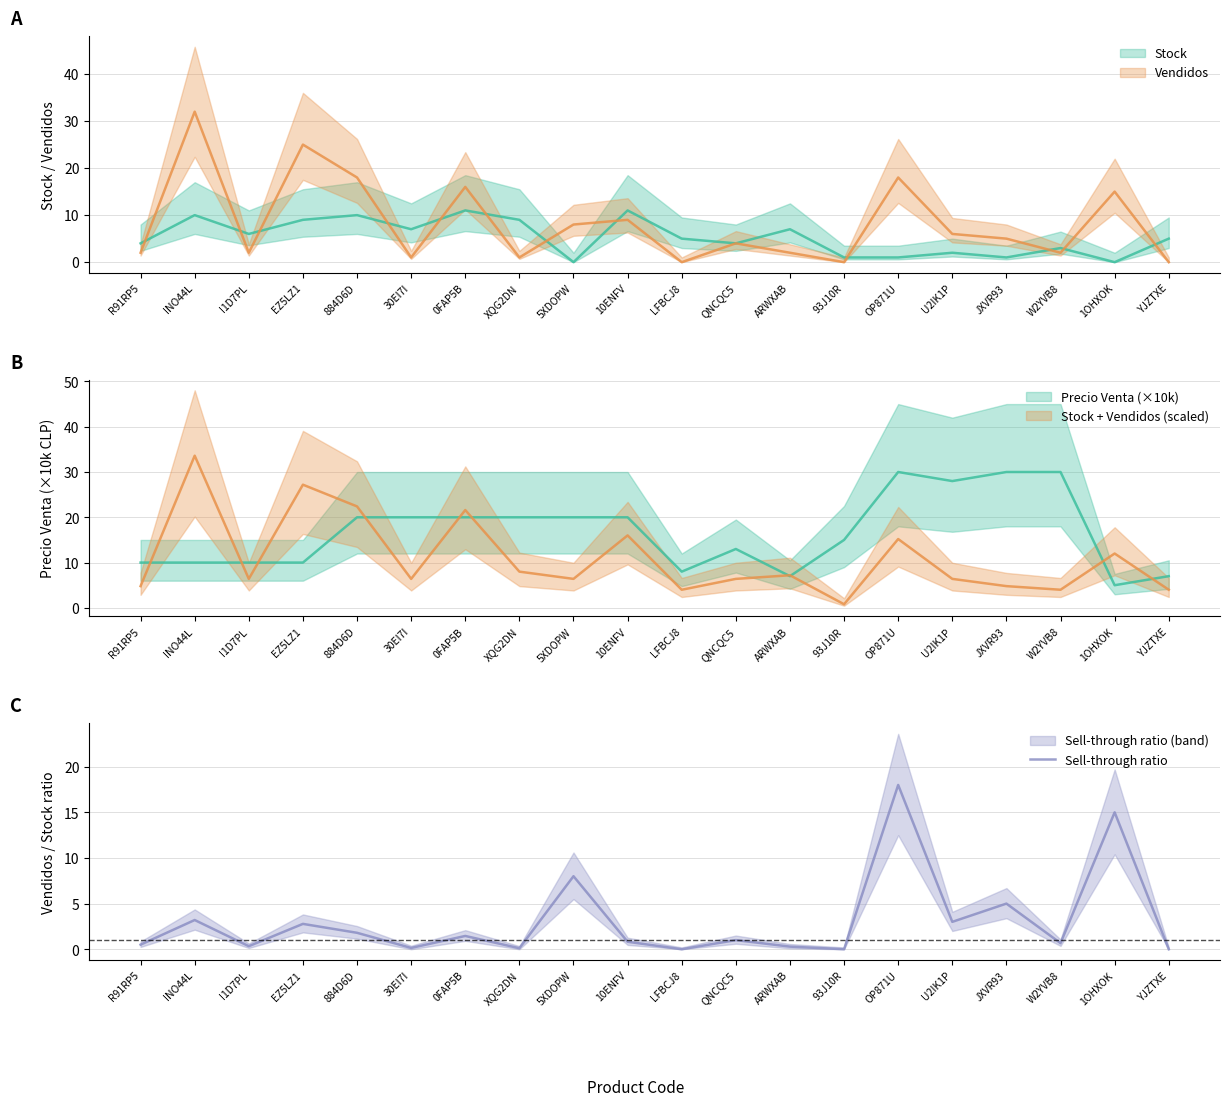

What is the difference between the values at R91RP5 and 5XDOPW?

7.5